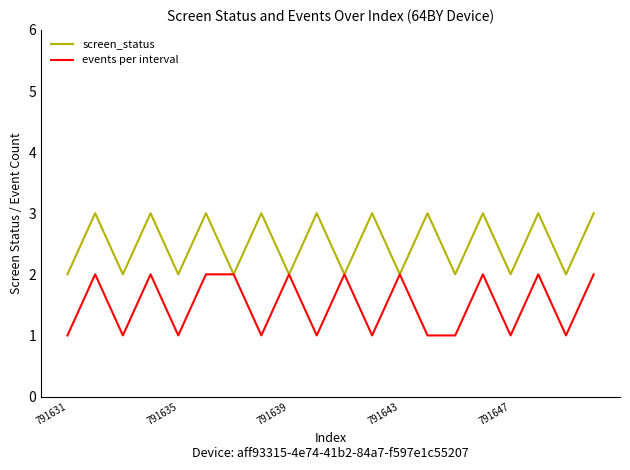

List the series in order of their peak value, highest first.

screen_status, events per interval